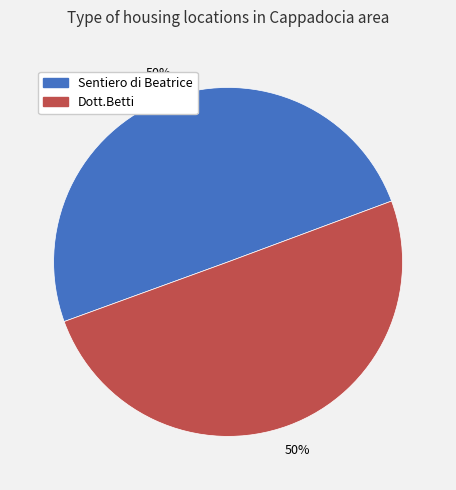

Is it true that Dott.Betti is 50% of the pie?

True